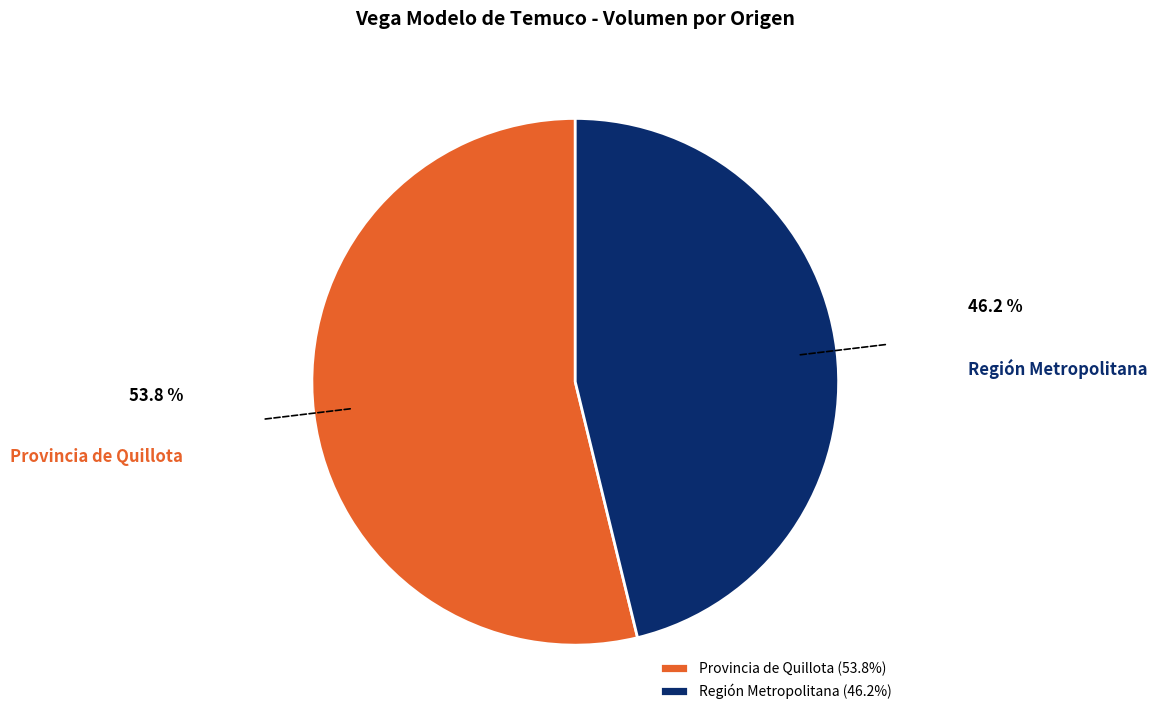

How many segments does this pie chart have?

2